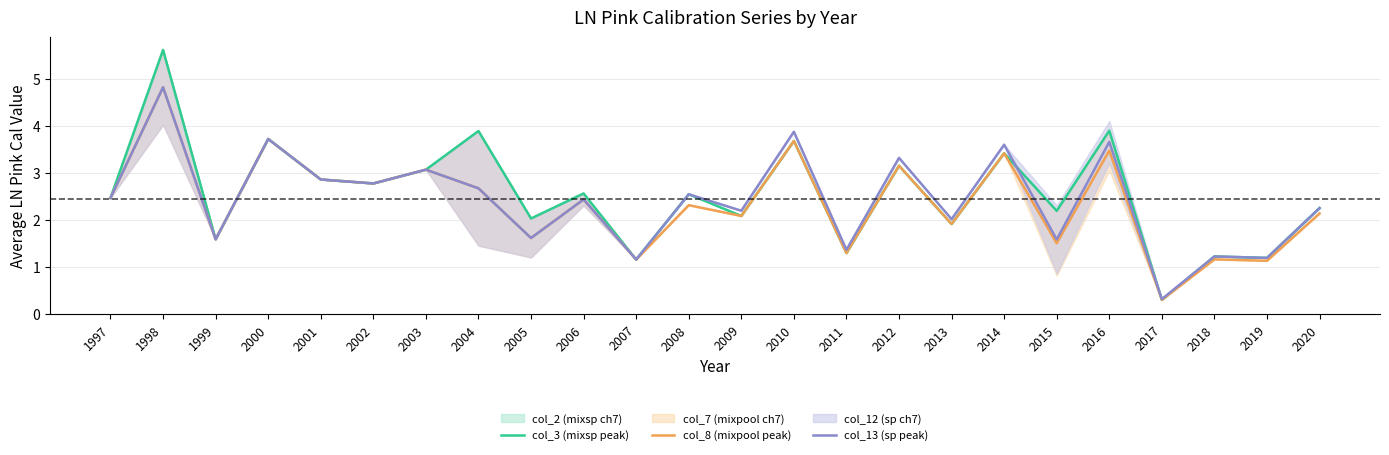

What is the sum of all col_13 (sp peak) values?

58.6